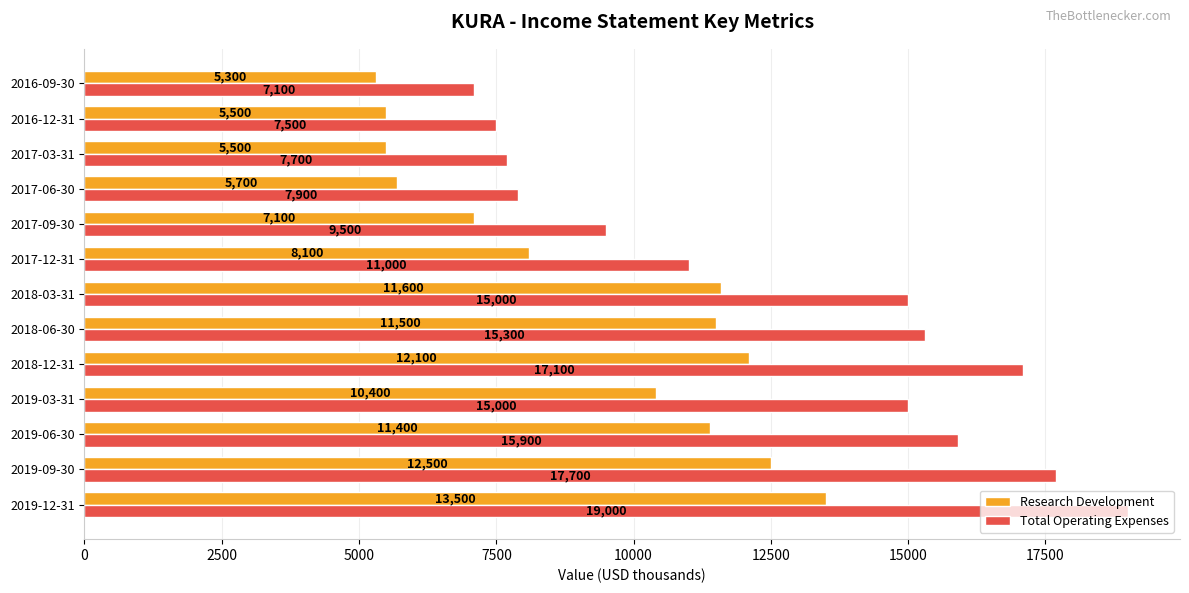

Between 2019-06-30 and 2016-09-30, which series saw the biggest shift?

Total Operating Expenses